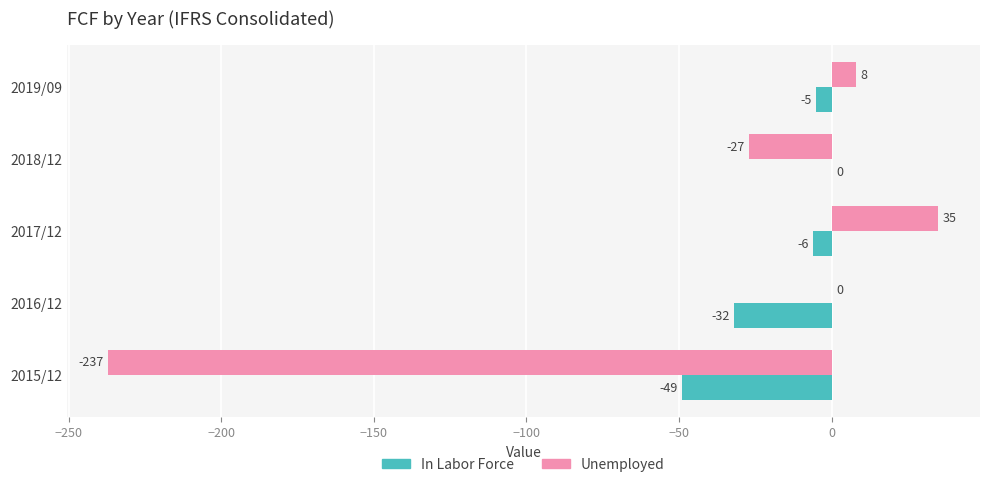

Which series has the largest total across all categories?

In Labor Force